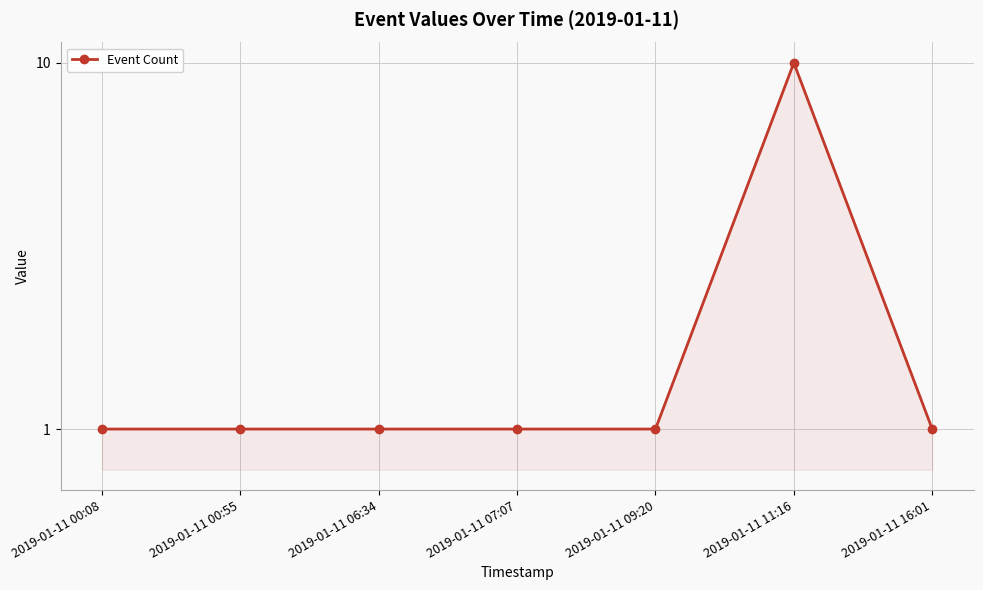

How many values are between 1 and 2?

6